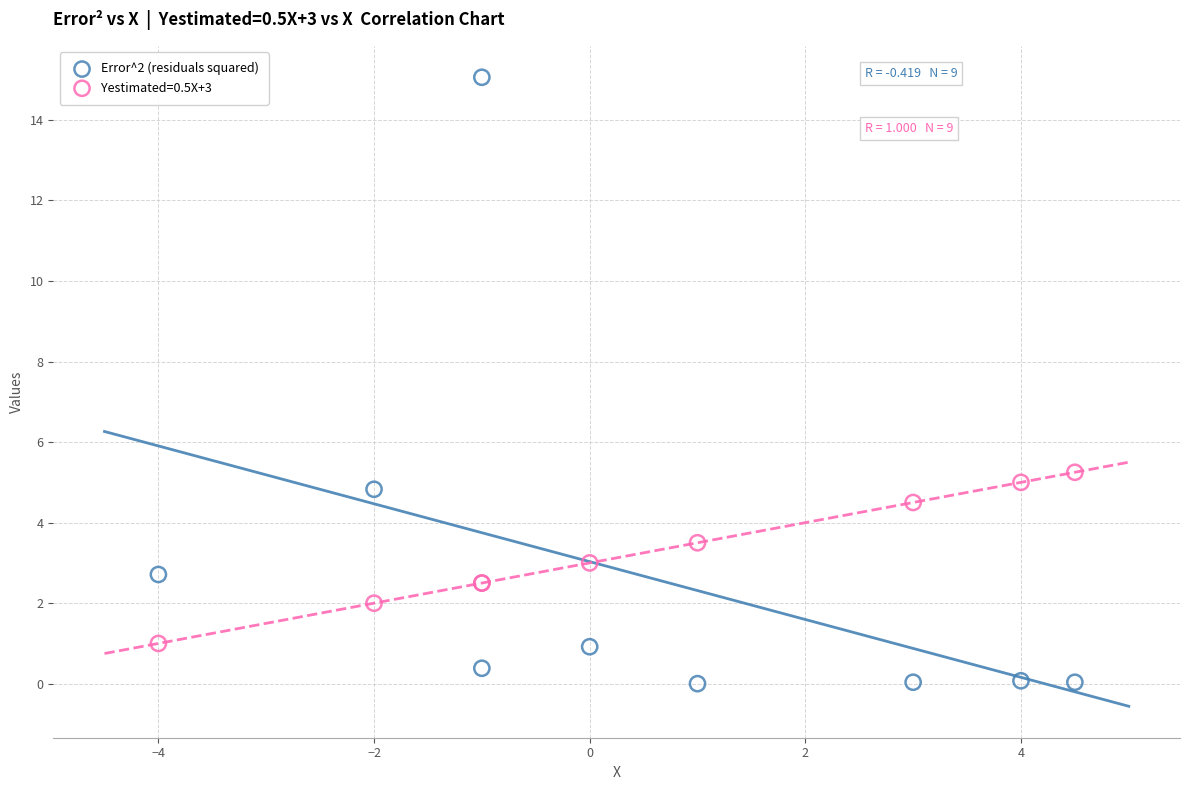

Which series has the widest spread of Y values?

Error^2 (residuals squared)